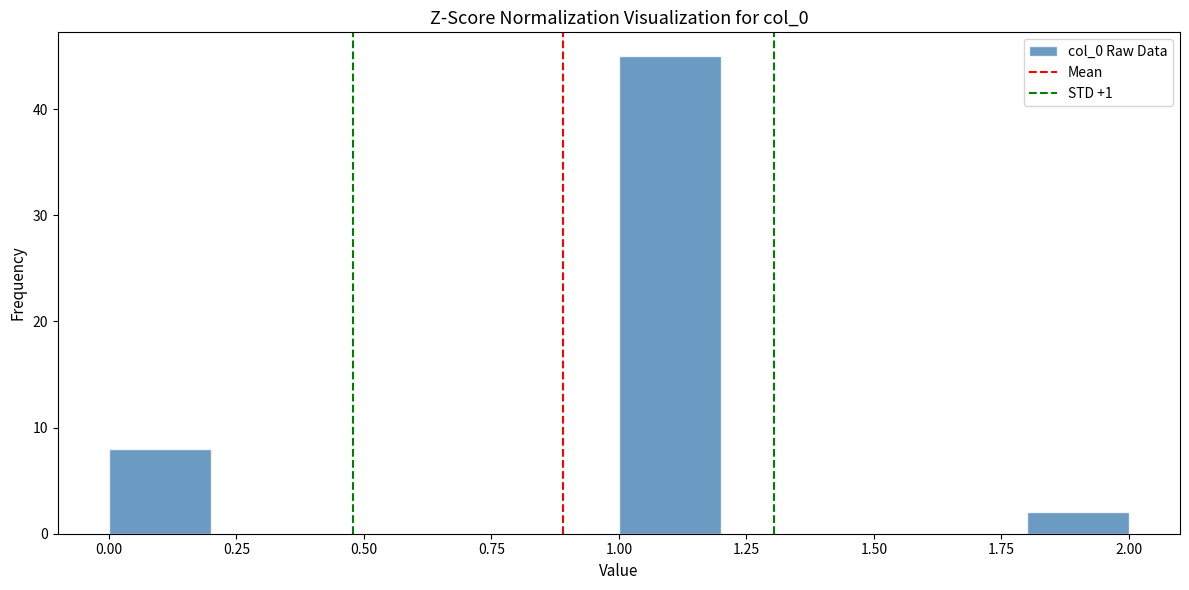

Reading left to right, transcribe this chart: for each bar, give the range it covers on the x-axis and its height. The values are not printed on the chart, so give them approximately, as read against the axis.

0.0 to 0.2: 8
0.2 to 0.4: 0
0.4 to 0.6: 0
0.6 to 0.8: 0
0.8 to 1.0: 0
1.0 to 1.2: 45
1.2 to 1.4: 0
1.4 to 1.6: 0
1.6 to 1.8: 0
1.8 to 2.0: 2